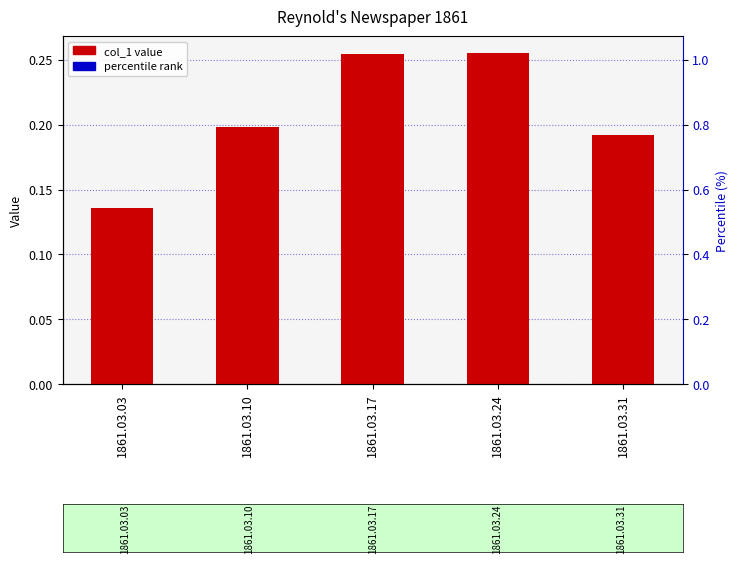

Which series has the largest Y range (max minus min)?

percentile rank